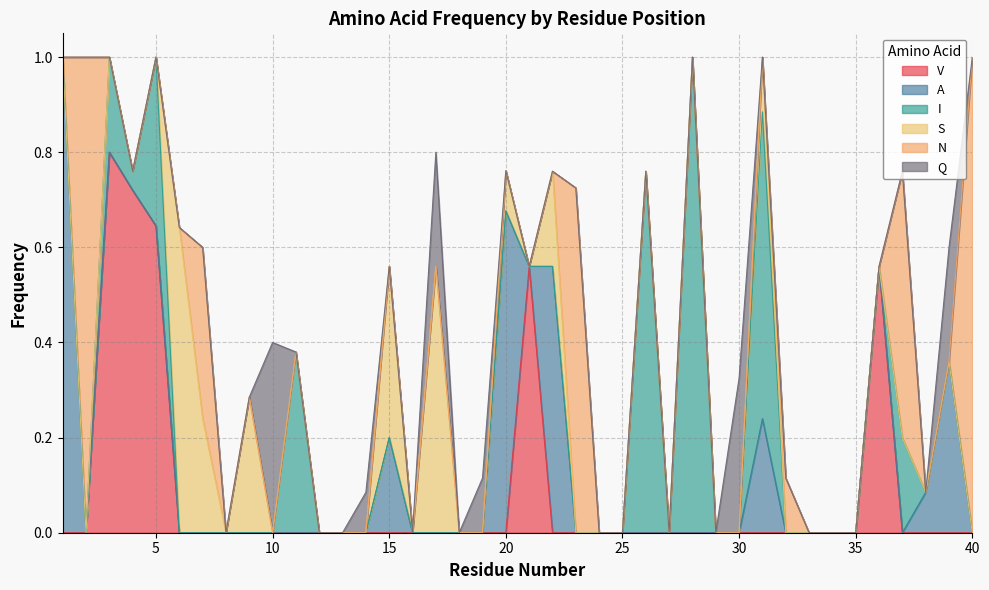

Between which two adjacent categories do V and I first intersect?

36 and 37